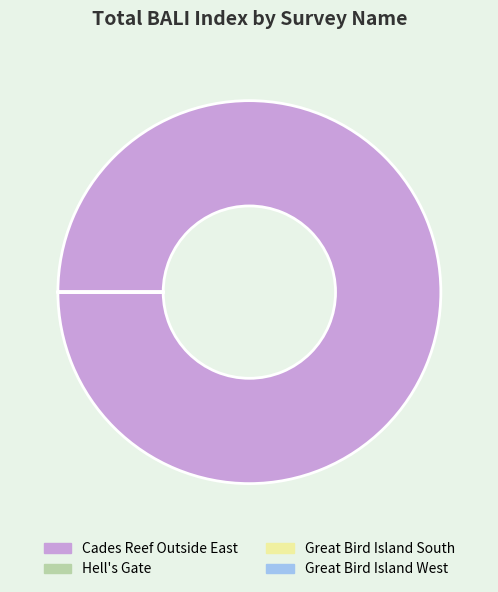

Which slice represents more than half of the pie?

Cades Reef Outside East